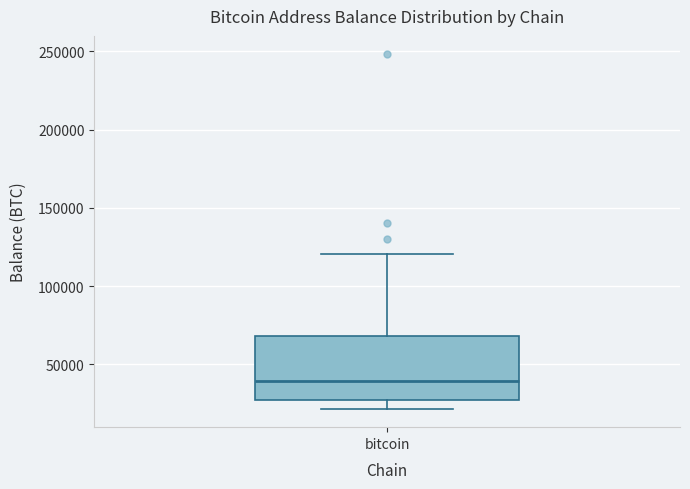

Where is the upper edge of the box for bitcoin on the y-axis? The values are not printed on the chart, so give them approximately, as read against the axis.

70000